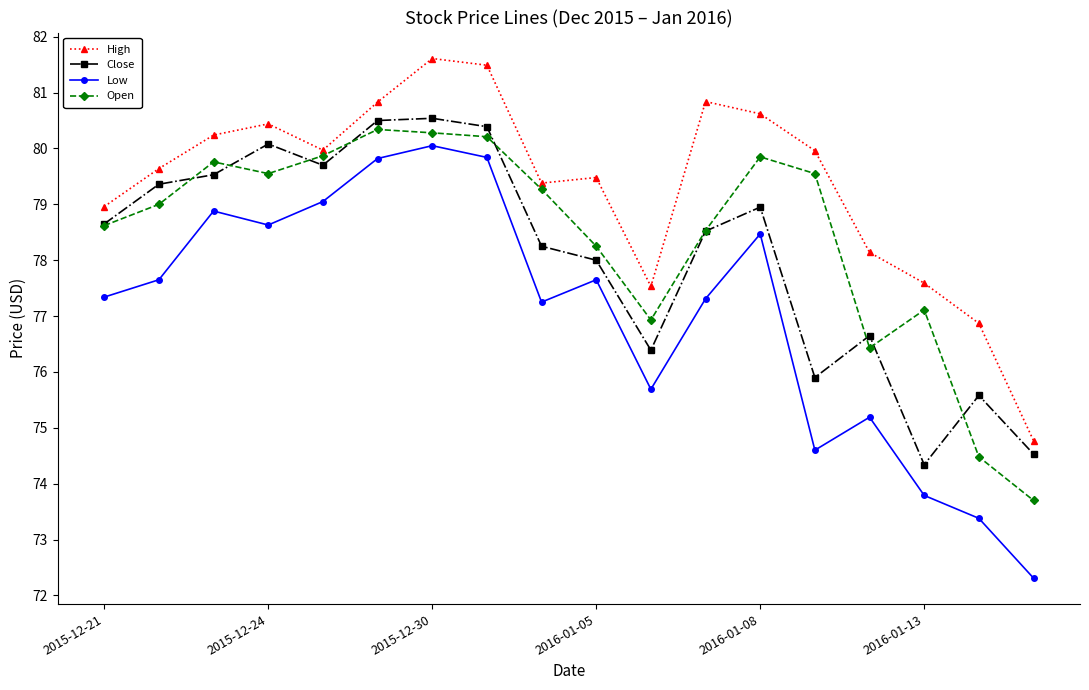

Which series has the largest total across all categories?

High